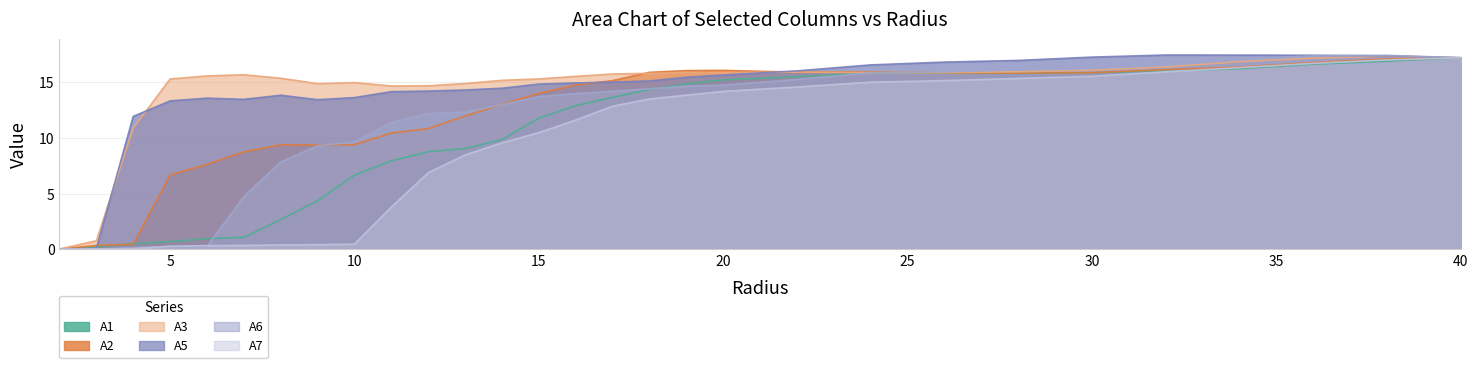

Which series changed the most between 11.0 and 26.0?

A7